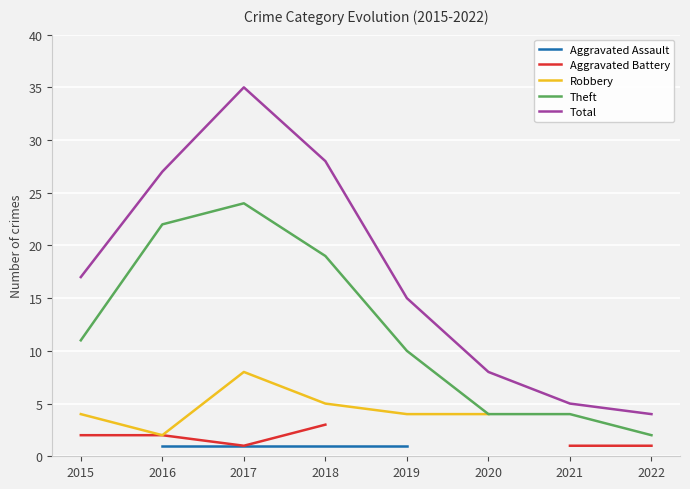

Between 2018 and 2017, which is larger?

2018